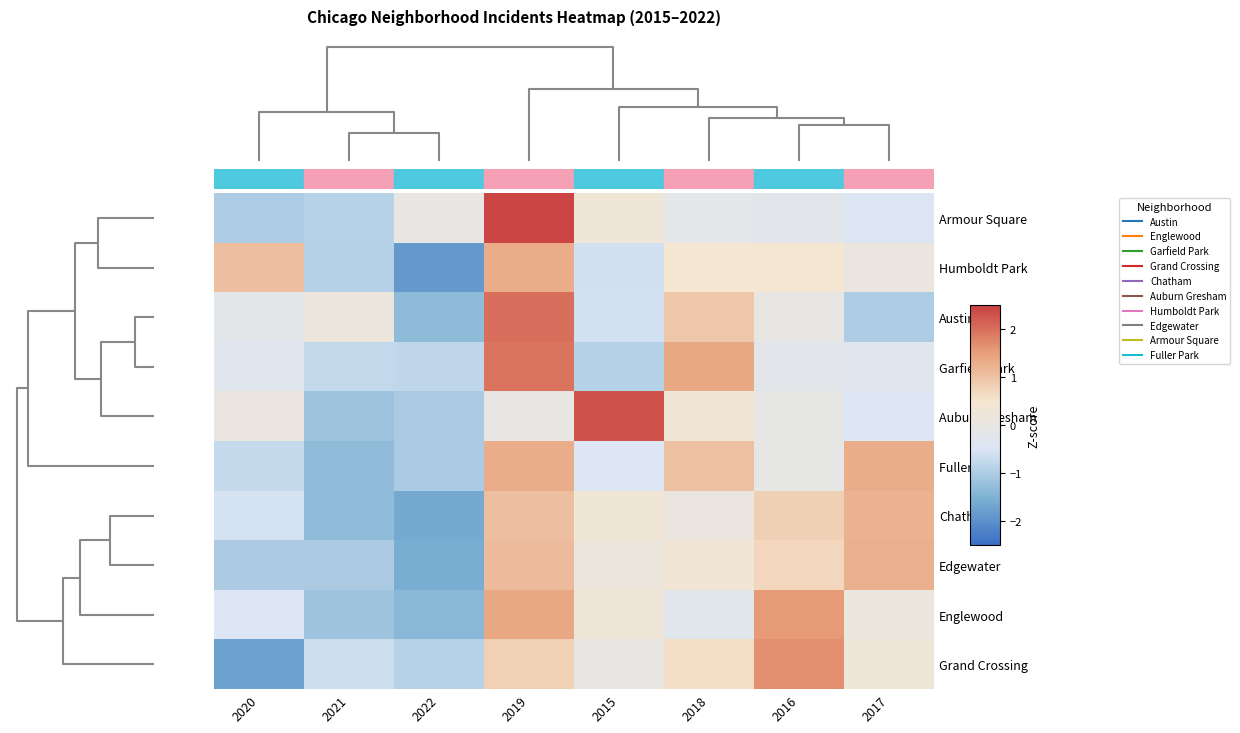

Which series has the largest total across all categories?

Auburn Gresham